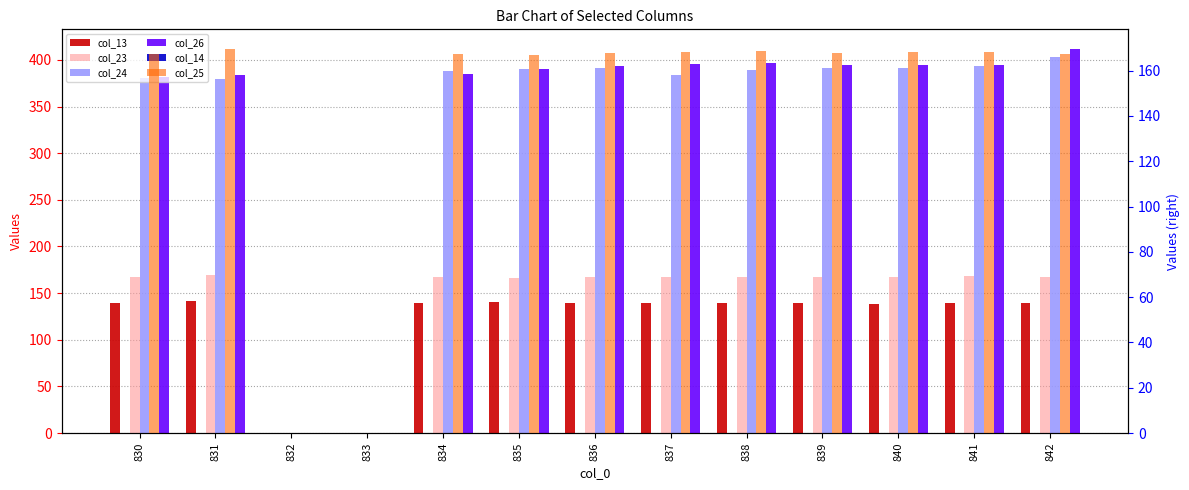

What are all the series names shown in the legend?

col_13, col_23, col_24, col_26, col_14, col_25